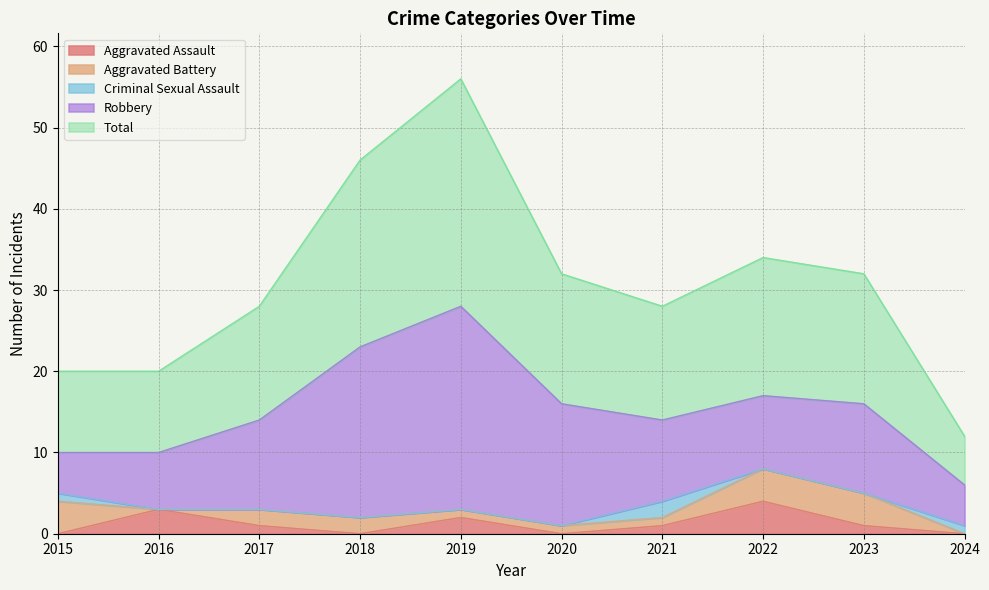

Reading left to right, list all the values displayed in this chart.

Aggravated Assault: 0	3	1	0	2	0	1	4	1	0
Aggravated Battery: 4	0	2	2	1	1	1	4	4	0
Criminal Sexual Assault: 1	0	0	0	0	0	2	0	0	1
Robbery: 5	7	11	21	25	15	10	9	11	5
Total: 10	10	14	23	28	16	14	17	16	6